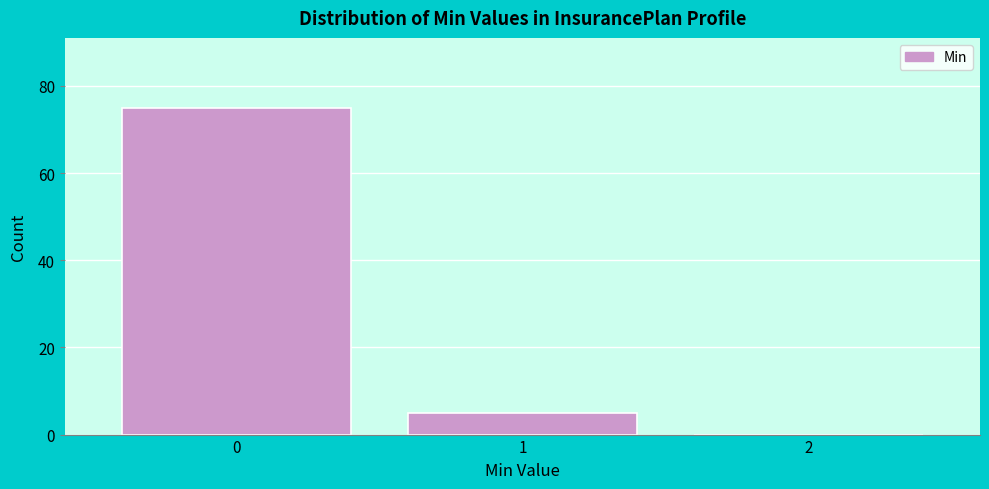

Reading left to right, transcribe this chart: for each bar, give the range it covers on the x-axis and its height. The values are not printed on the chart, so give them approximately, as read against the axis.

-0.5 to 0.5: 76
0.5 to 1.5: 6
1.5 to 2.5: 0